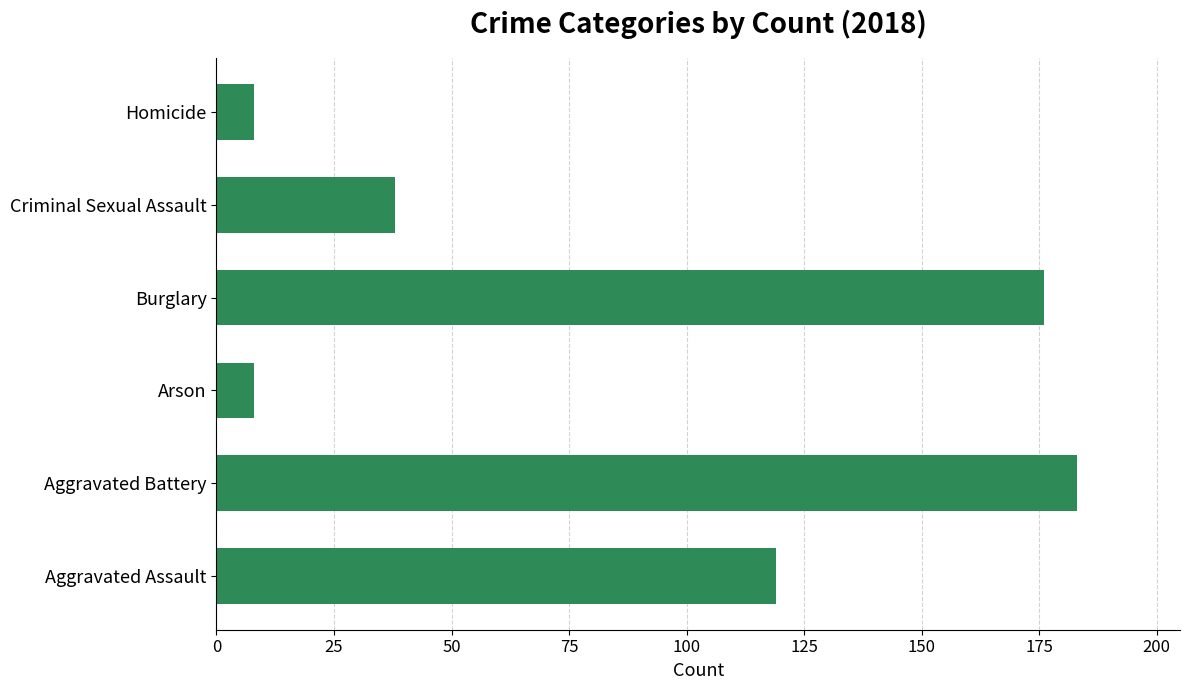

Where is the data nearest to the value 95?

Aggravated Assault